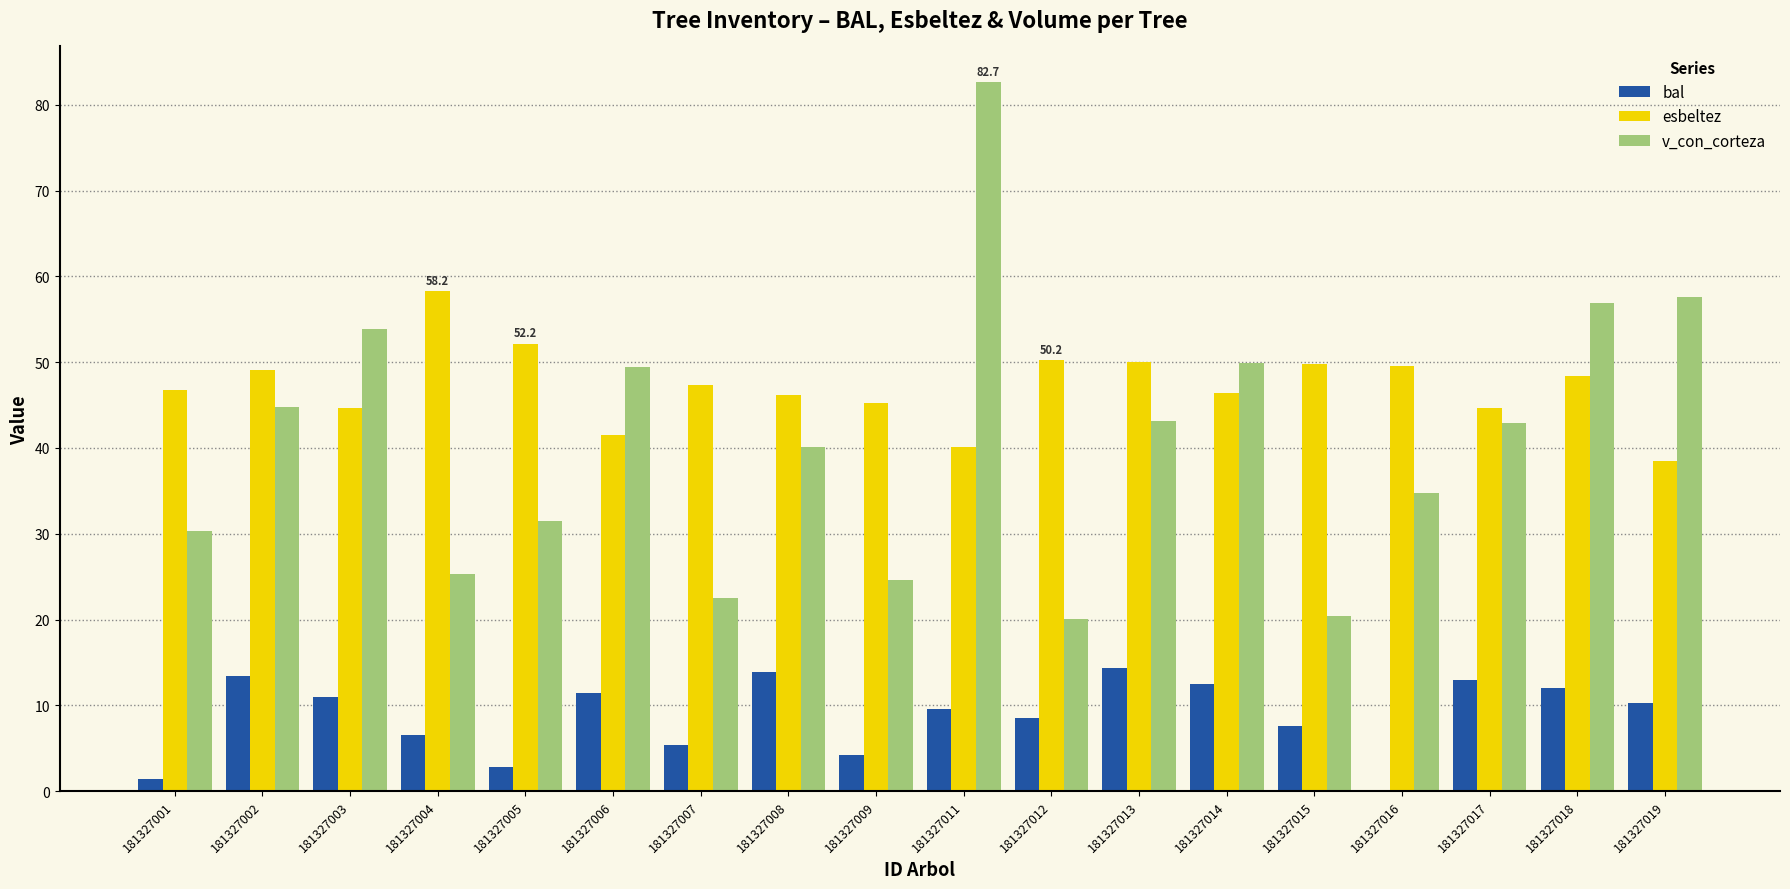

Between 181327002 and 181327016, which series saw the biggest shift?

bal